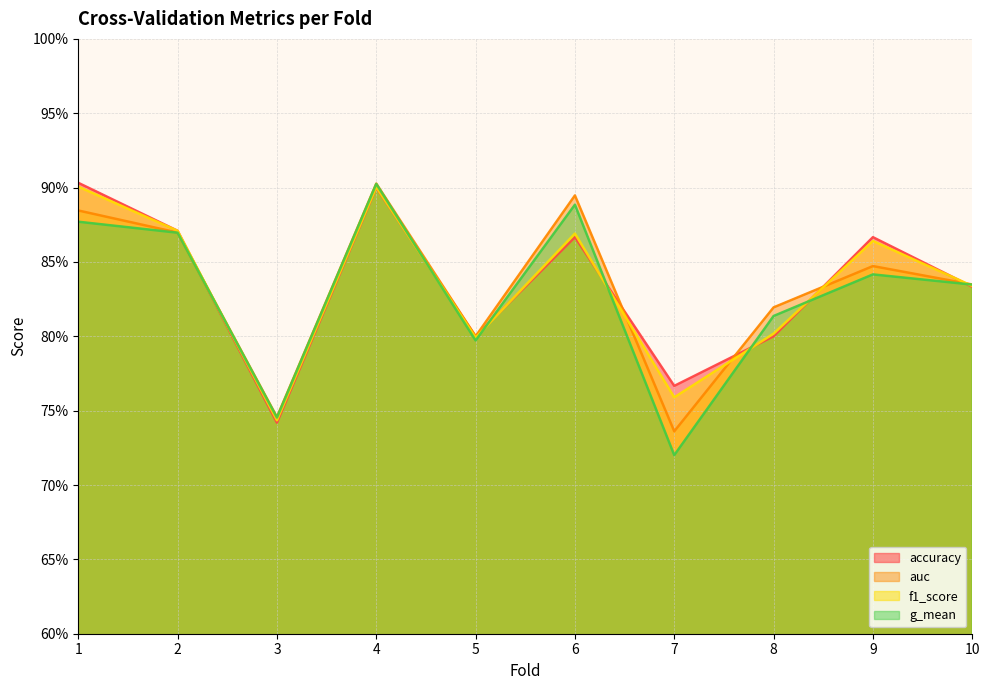

What is the minimum value shown in the chart?

0.7